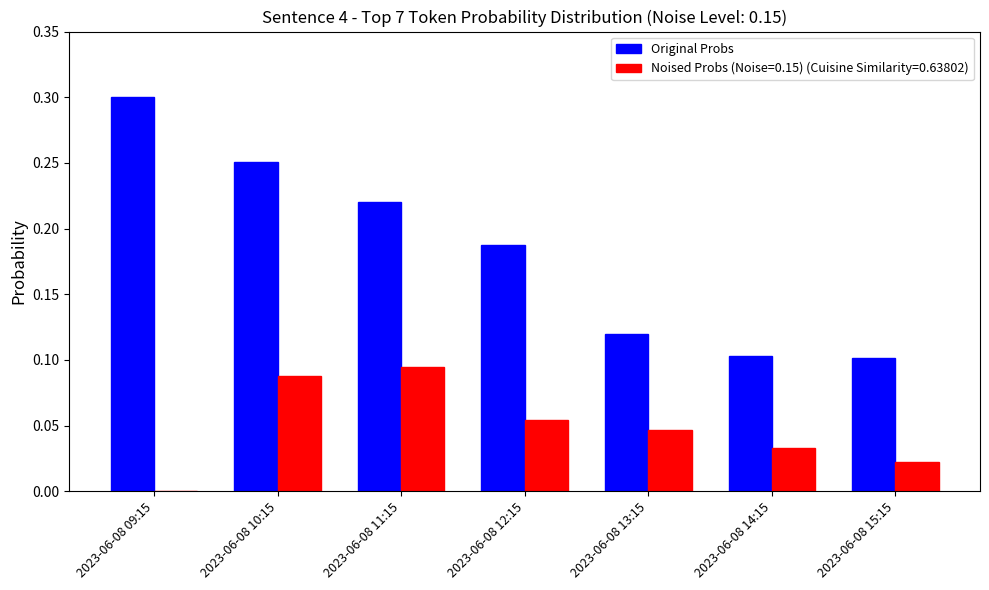

Is it true that Original Probs equals 0.3 at 2023-06-08 10:15?

True